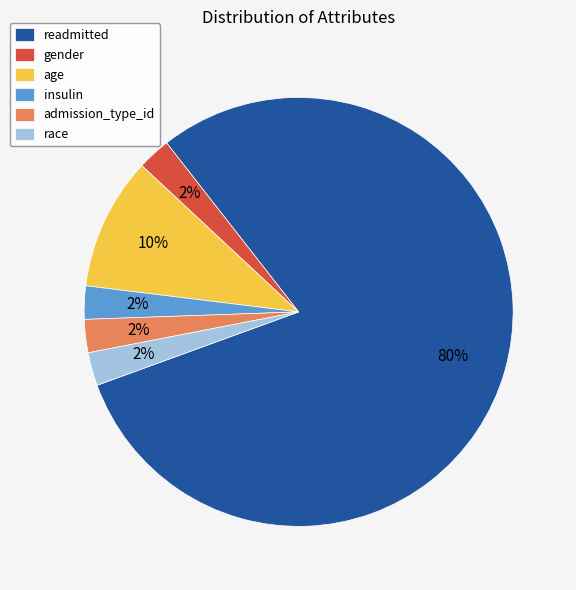

Which slice is the largest?

readmitted